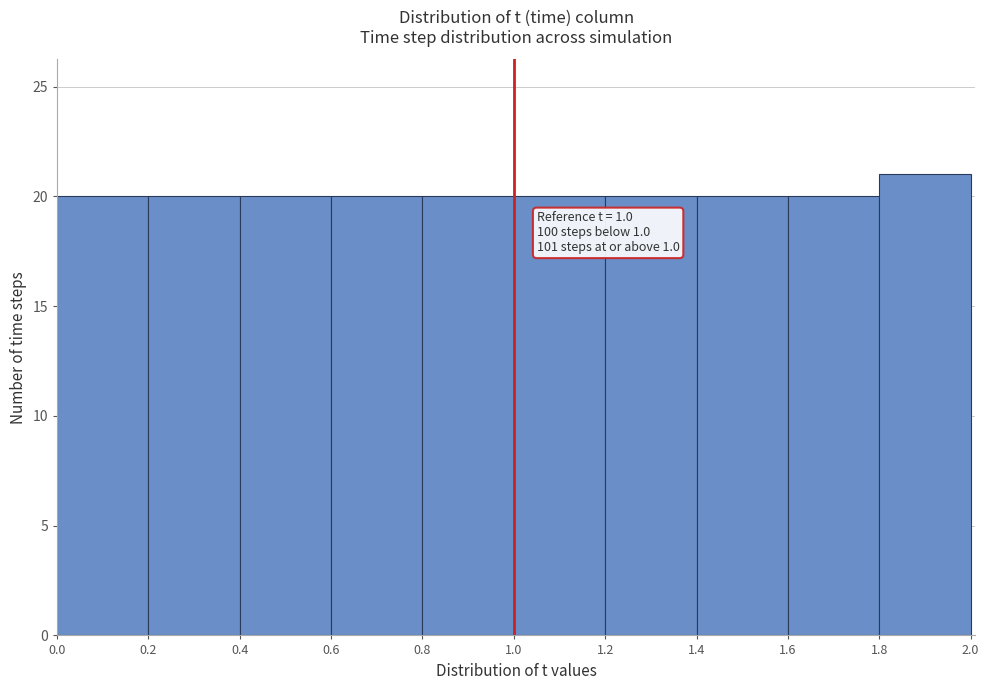

Over which range of the x-axis is the bar tallest?

1.8 to 2.0